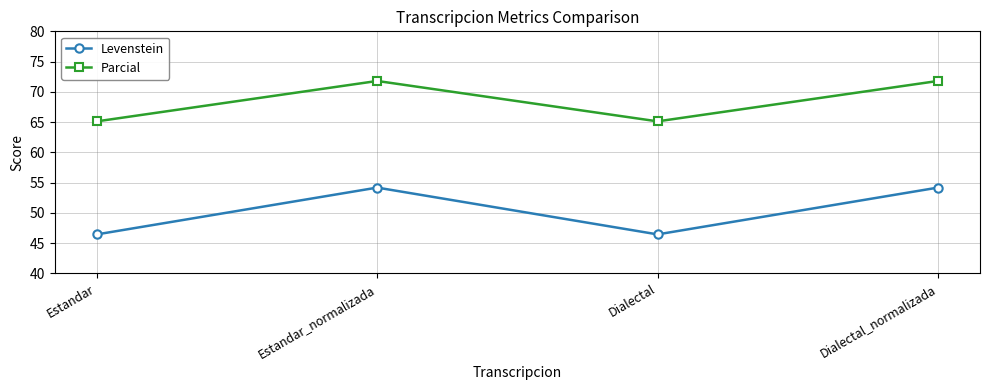

Is this an area chart (filled region under the line)?

No